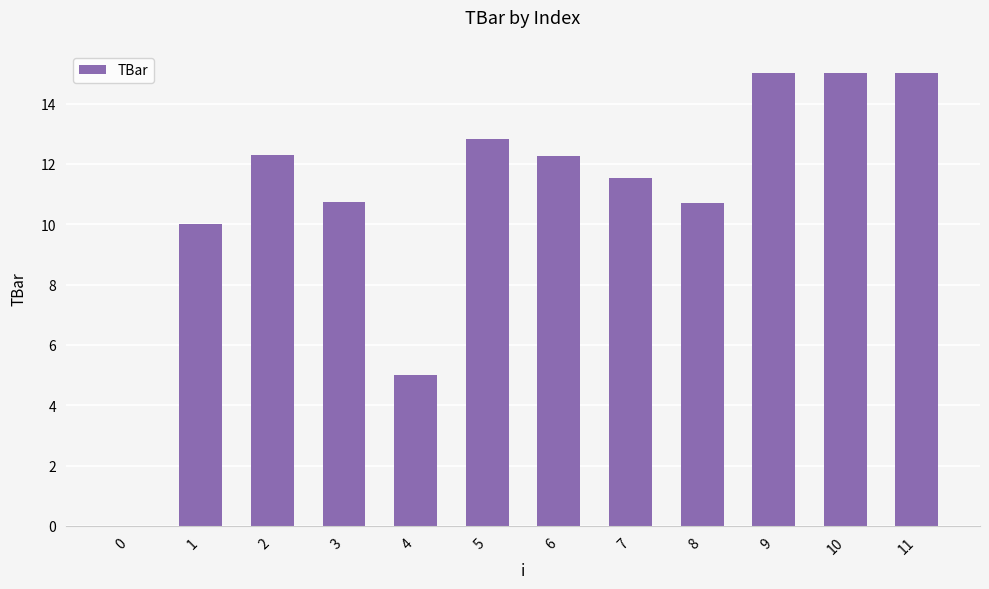

What is the maximum value shown in the chart?

15.0